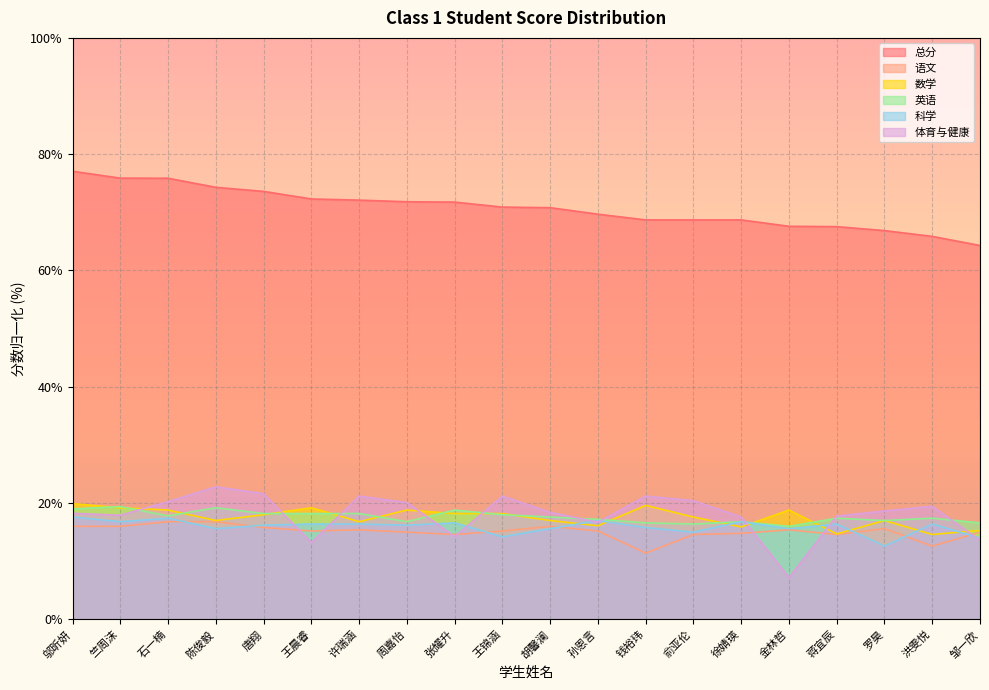

Which has a higher value, 唐翔 or 钱裕玮?

唐翔